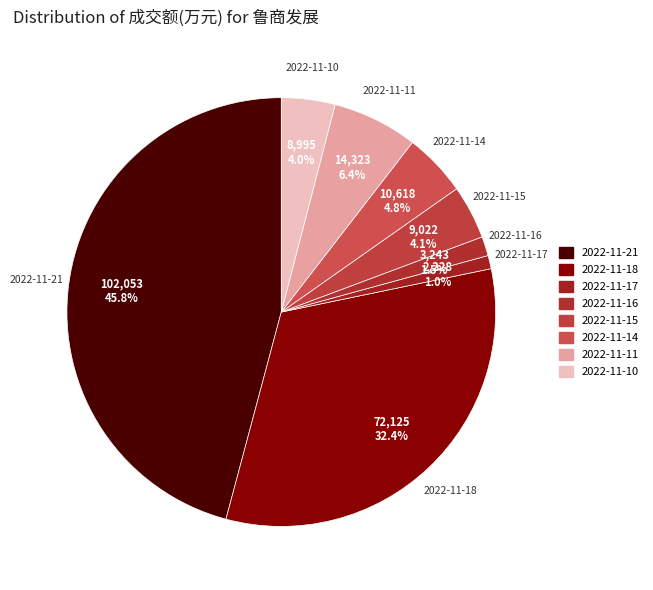

To the nearest percent, what is the average slice percentage?

12%